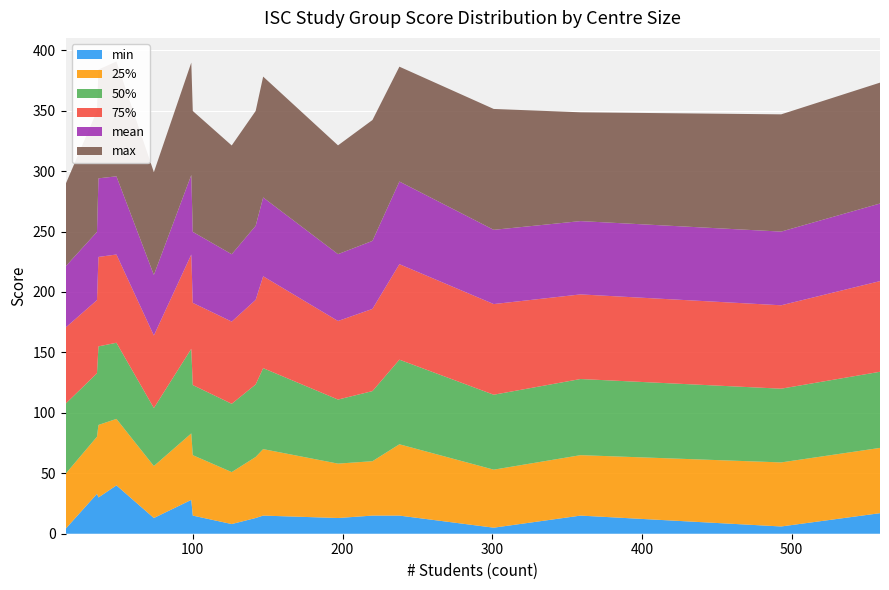

Reading right to left, transcribe all the data shown in this chart.

min: 4.0	33.0	30.0	40.0	13.0	28.0	15.0	8.0	13.0	15.0	13.0	15.0	15.0	5.0	15.0	6.0	17.0
25%: 45.5	47.2	60.0	55.0	43.0	55.0	50.0	43.0	50.5	55.0	45.0	45.0	59.0	48.0	50.0	53.0	54.0
50%: 58.0	52.5	65.0	63.0	48.0	70.0	58.0	56.5	60.0	67.0	53.0	58.0	70.0	62.0	63.0	61.0	63.0
75%: 63.0	60.5	74.0	73.0	60.0	78.0	68.0	68.0	70.0	76.0	65.0	68.0	79.0	75.0	70.0	69.0	75.0
mean: 50.6	56.5	65.0	64.7	50.1	65.8	58.8	55.7	61.3	65.2	55.3	56.3	68.4	61.4	60.6	61.0	64.2
max: 68.0	100.0	90.0	95.0	85.0	93.0	100.0	90.0	95.0	100.0	90.0	100.0	95.0	100.0	90.0	97.0	100.0